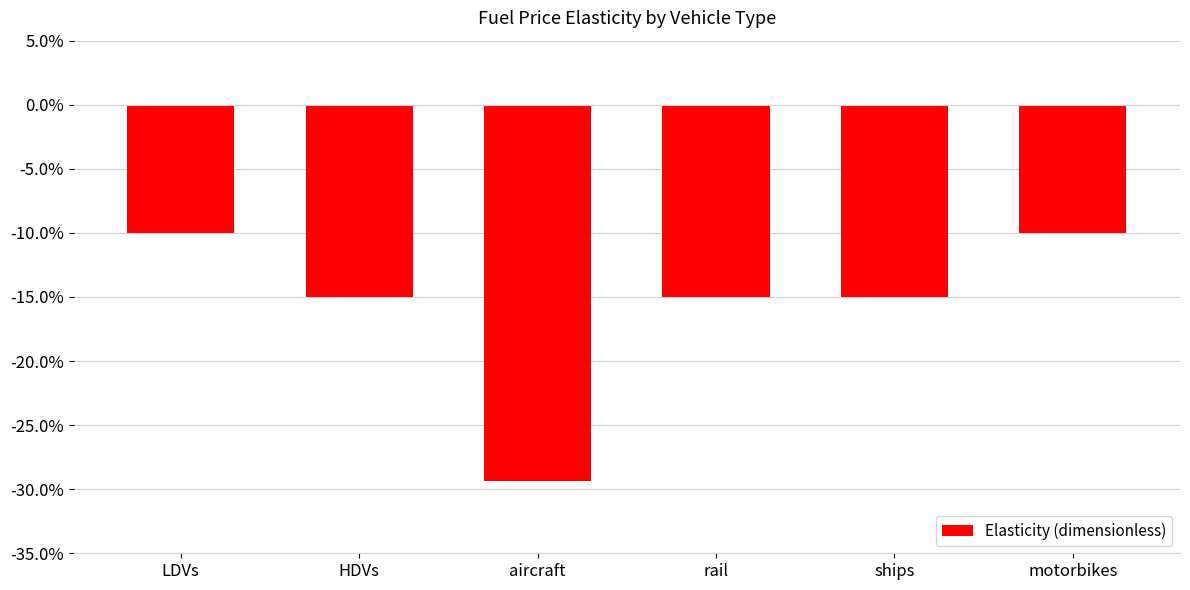

Are the bars horizontal?

No